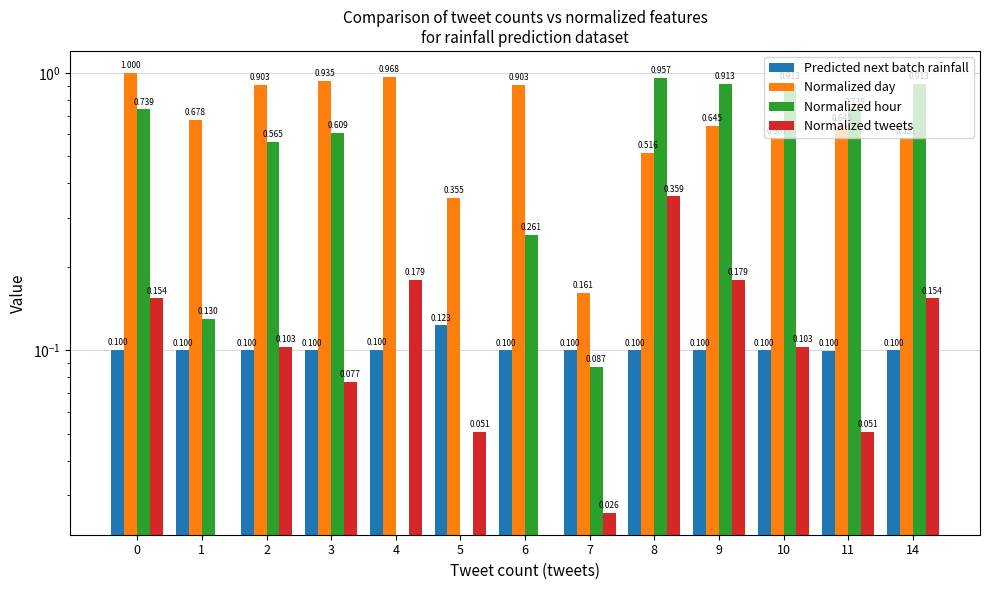

What is the sum of the Normalized hour values at 5 and 8?

1.0